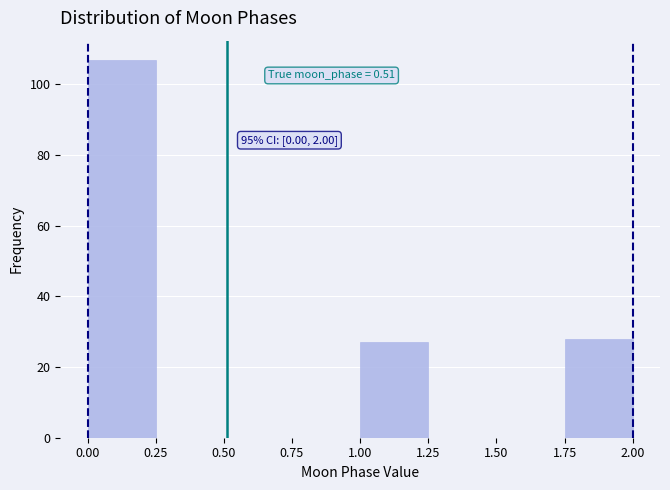

Over which range of the x-axis is the bar tallest?

0.00 to 0.25